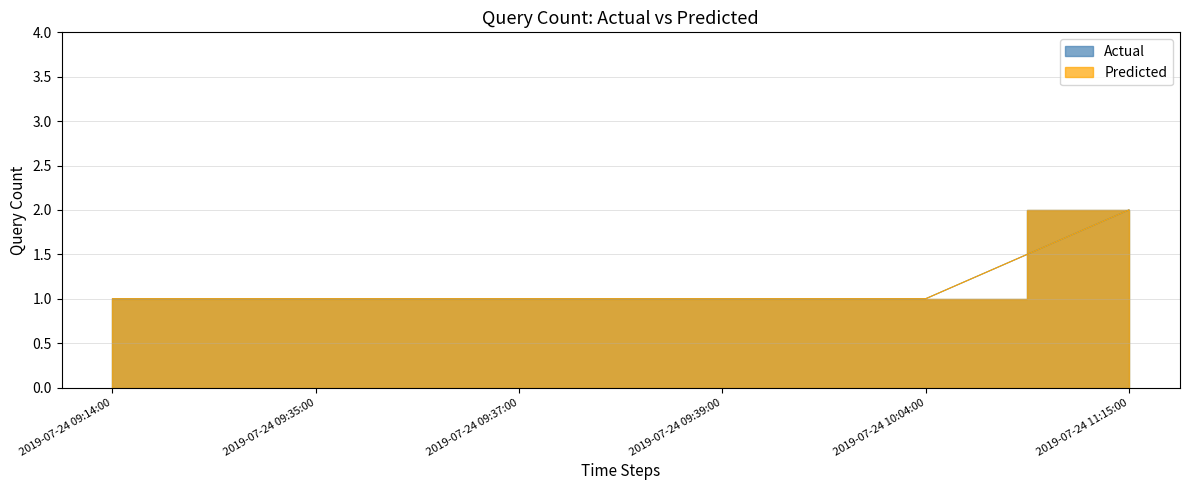

Reading left to right, list all the values displayed in this chart.

Actual: 2019-07-24 09:14:00=1	2019-07-24 09:35:00=1	2019-07-24 09:37:00=1	2019-07-24 09:39:00=1	2019-07-24 10:04:00=1	2019-07-24 11:15:00=2
Predicted: 2019-07-24 09:14:00=1	2019-07-24 09:35:00=1	2019-07-24 09:37:00=1	2019-07-24 09:39:00=1	2019-07-24 10:04:00=1	2019-07-24 11:15:00=2